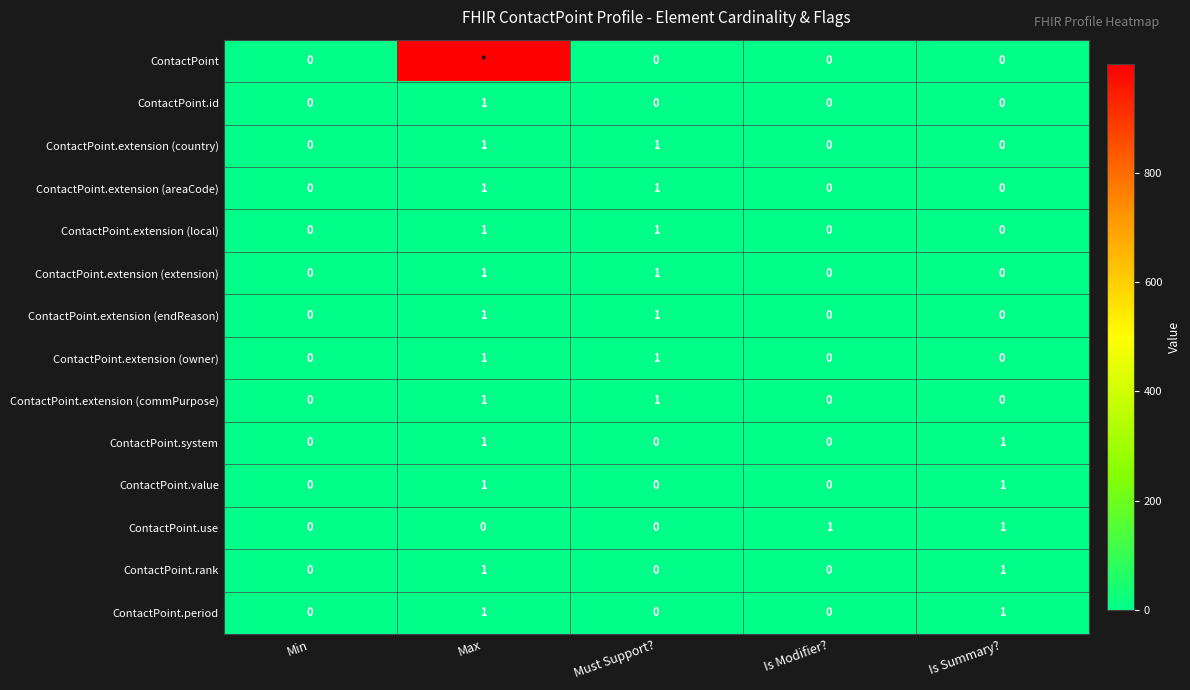

Count the ContactPoint.extension (local) values in the range 0 to 1.

5